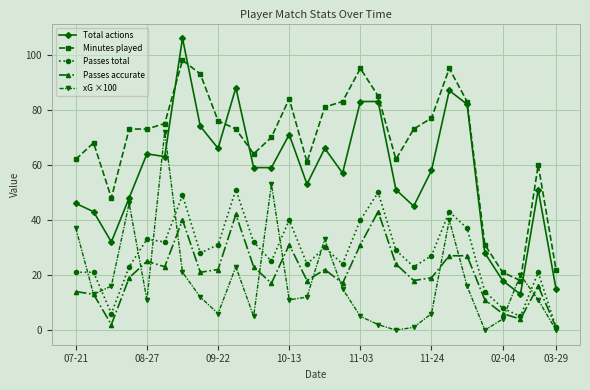

True or false: Minutes played and Passes total cross at least once.

False